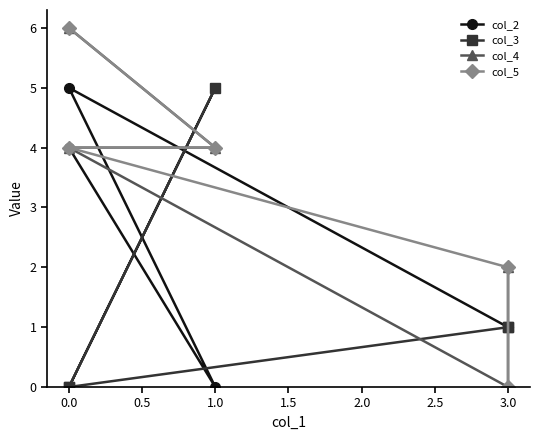

What position from the right is 1.0?

2